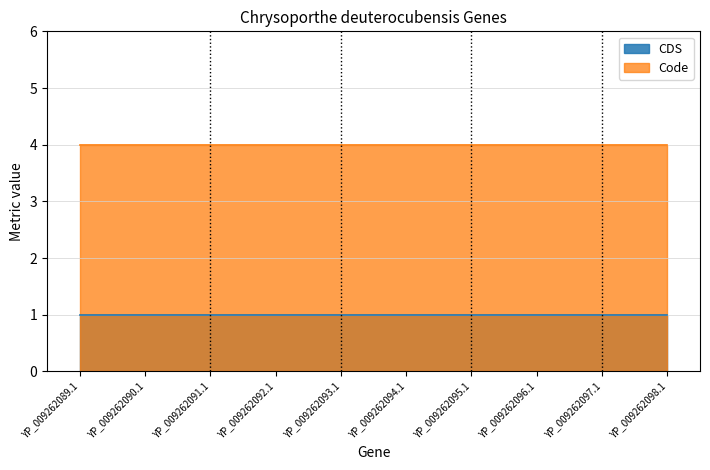

What are all the series names shown in the legend?

CDS, Code